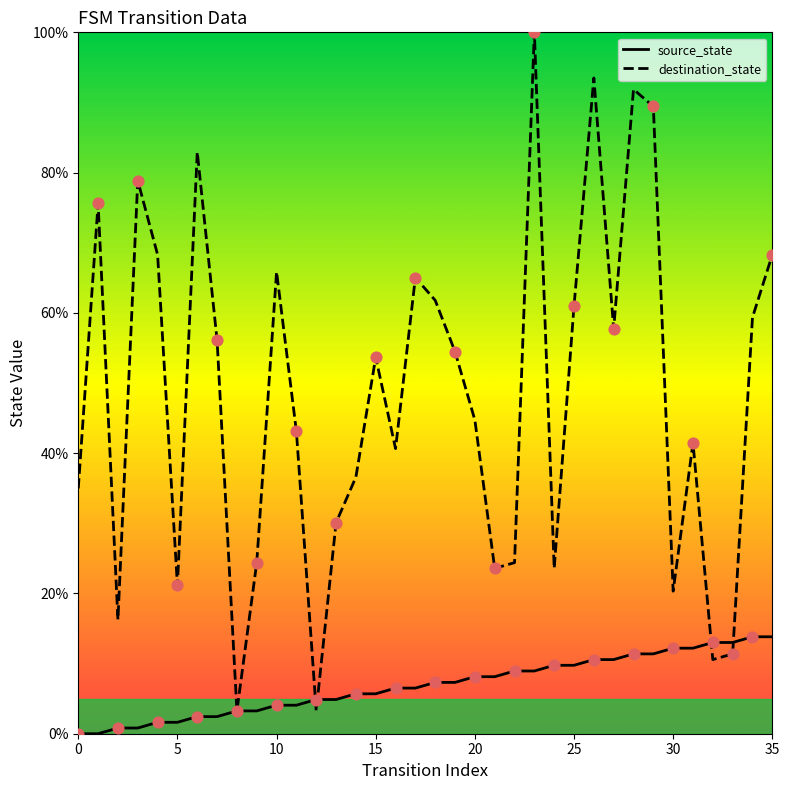

Which series has the largest total across all categories?

destination_state